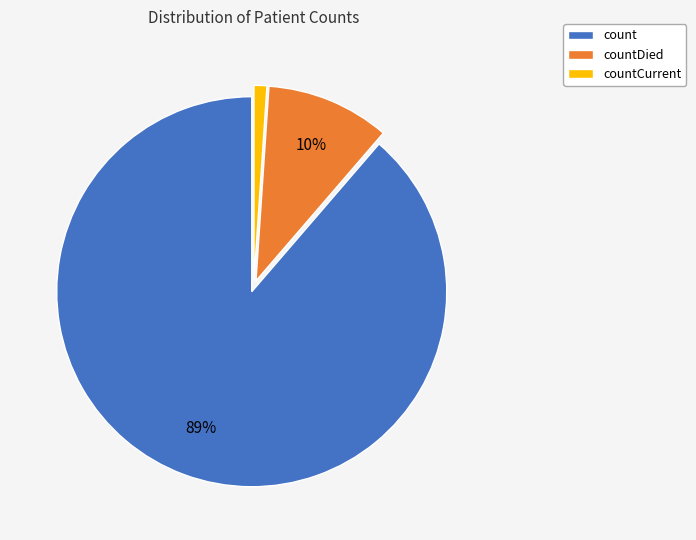

Is there a majority slice in this chart?

Yes